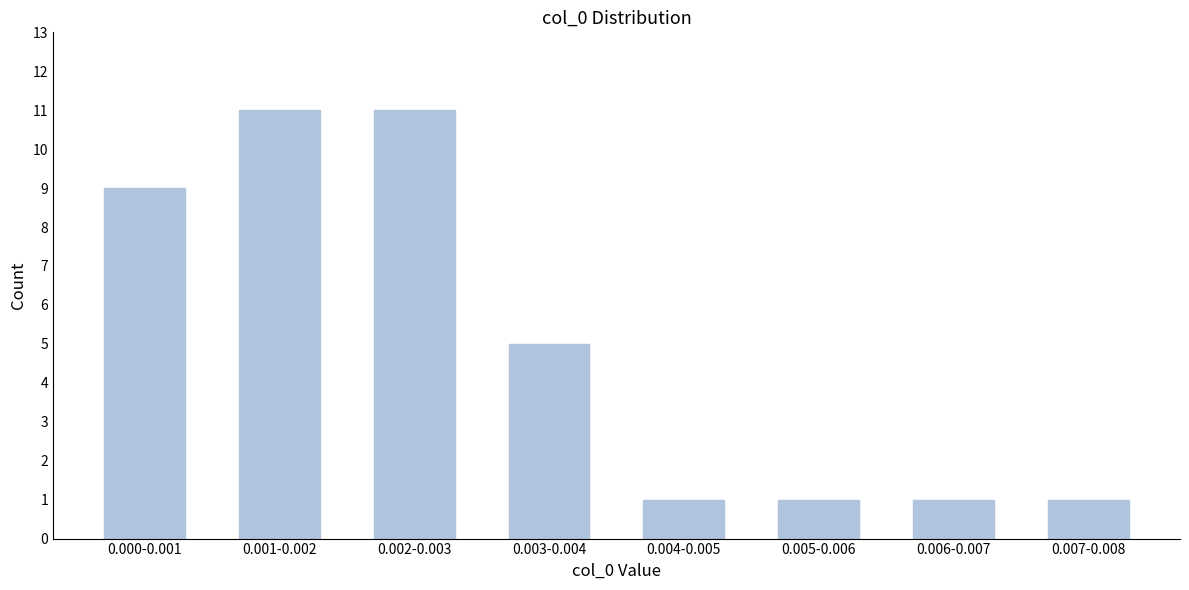

Reading left to right, what are all the values shown in this chart?

0.000-0.001=9	0.001-0.002=11	0.002-0.003=11	0.003-0.004=5	0.004-0.005=1	0.005-0.006=1	0.006-0.007=1	0.007-0.008=1